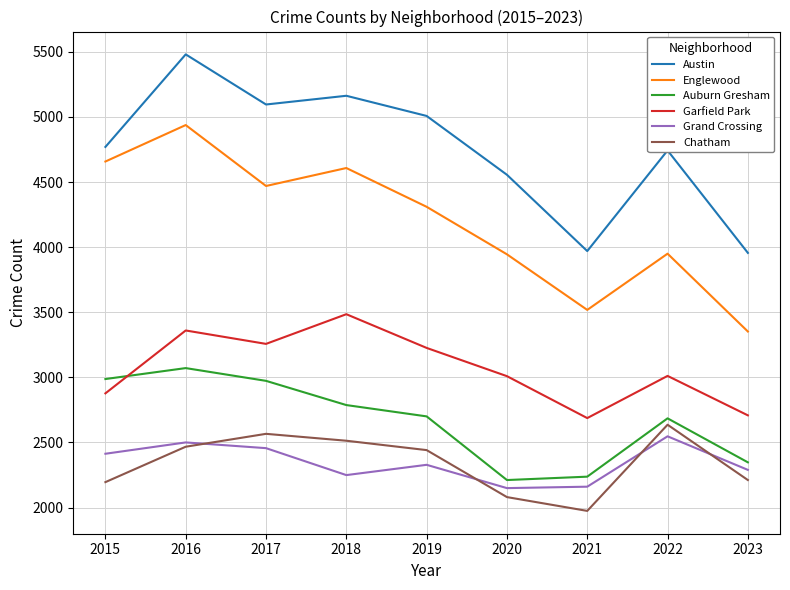

True or false: Grand Crossing has more than 2 interior local peaks.

True